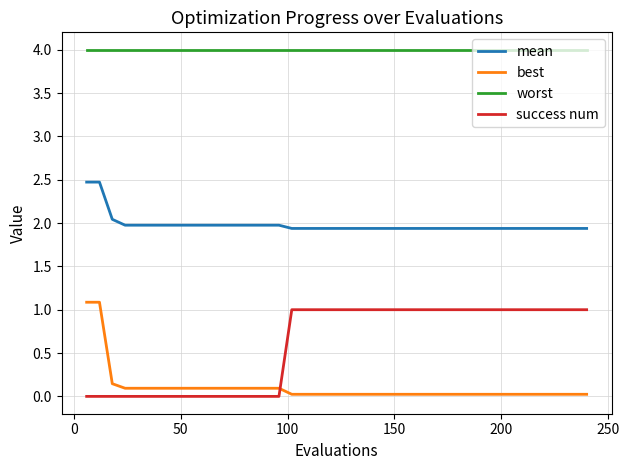

True or false: mean and best intersect in this chart.

False